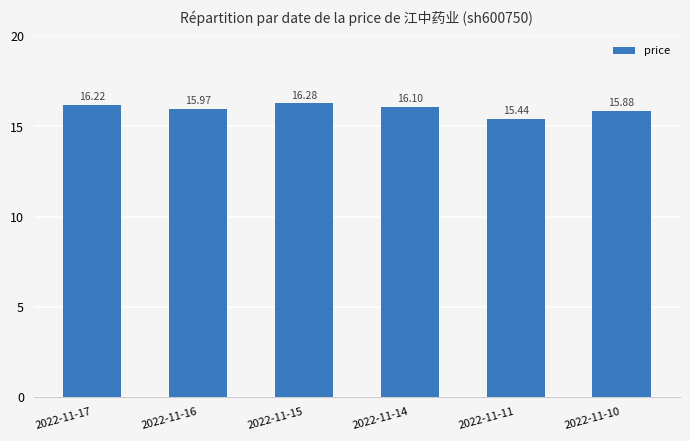

Which label corresponds to the smallest value in the chart?

2022-11-11